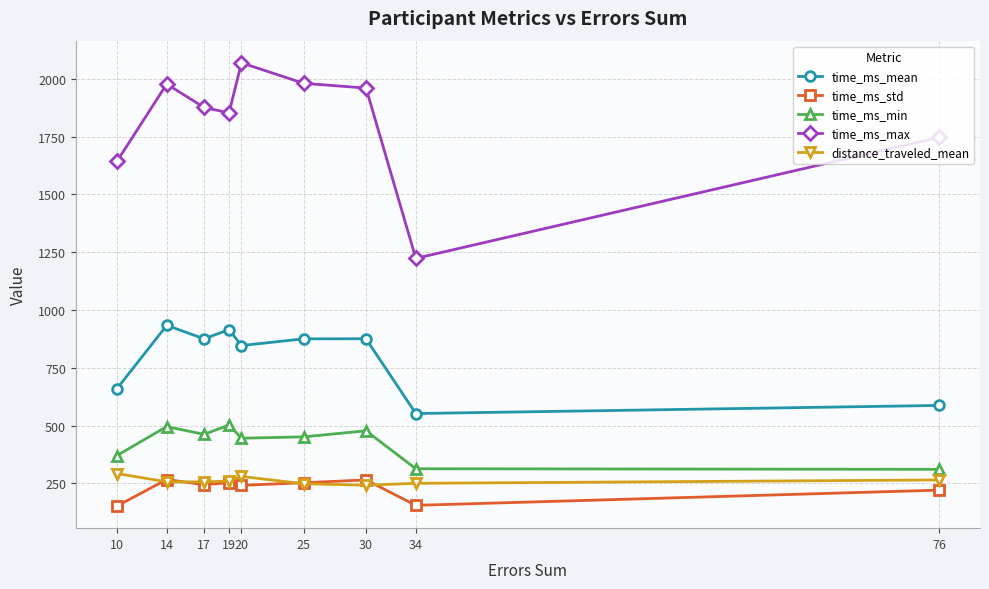

Rank the series at 34 from lowest to highest value.

time_ms_std, distance_traveled_mean, time_ms_min, time_ms_mean, time_ms_max